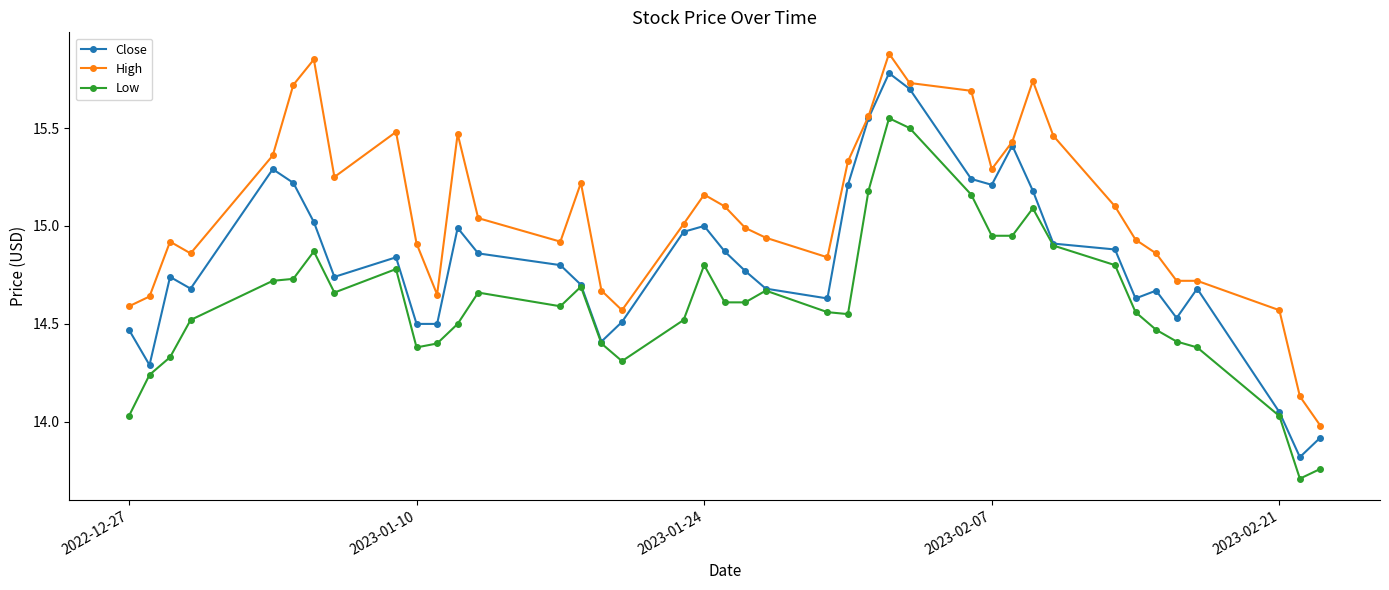

What is the difference between the maximum and minimum values in the Low series?

1.8